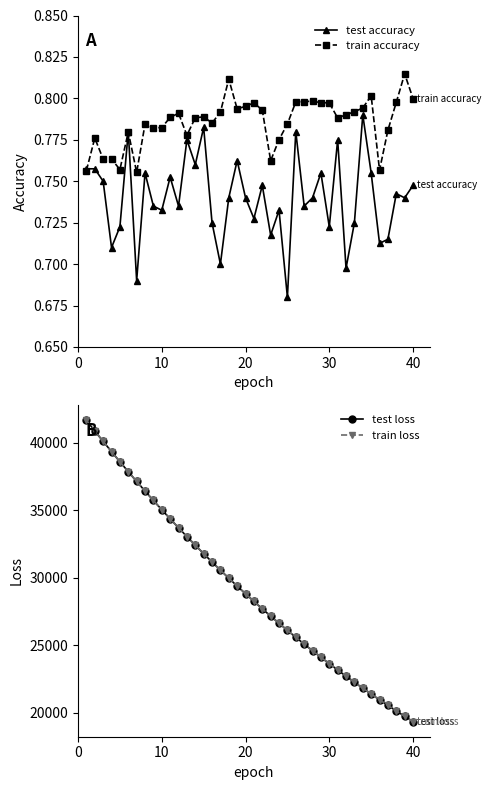

Reading right to left, extract all data points from this chart.

test accuracy: 0.7	0.7	0.7	0.7	0.7	0.8	0.8	0.7	0.7	0.8	0.7	0.8	0.7	0.7	0.8	0.7	0.7	0.7	0.7	0.7	0.7	0.8	0.7	0.7	0.7	0.8	0.8	0.8	0.7	0.8	0.7	0.7	0.8	0.7	0.8	0.7	0.7	0.8	0.8	0.8
train accuracy: 0.8	0.8	0.8	0.8	0.8	0.8	0.8	0.8	0.8	0.8	0.8	0.8	0.8	0.8	0.8	0.8	0.8	0.8	0.8	0.8	0.8	0.8	0.8	0.8	0.8	0.8	0.8	0.8	0.8	0.8	0.8	0.8	0.8	0.8	0.8	0.8	0.8	0.8	0.8	0.8
test loss: 19345.3	19739.0	20140.9	20549.4	20967.4	21391.3	21824.1	22265.3	22715.8	23173.3	23640.4	24116.1	24600.7	25094.6	25597.5	26110.1	26633.2	27164.4	27706.8	28259.0	28821.7	29395.0	29978.3	30573.0	31178.3	31795.4	32423.0	33061.9	33713.8	34376.2	35051.1	35737.0	36435.2	37146.2	37868.7	38608.1	39356.3	40115.6	40888.7	41676.7
train loss: 19345.0	19738.8	20140.5	20549.2	20966.9	21391.0	21824.0	22265.0	22715.4	23173.0	23640.1	24115.7	24600.2	25094.2	25597.2	26109.8	26632.9	27164.2	27706.5	28258.6	28821.3	29394.6	29978.0	30572.7	31177.9	31795.1	32422.7	33061.8	33713.5	34375.9	35051.0	35736.9	36435.0	37145.6	37868.4	38607.1	39355.6	40115.2	40888.3	41675.6